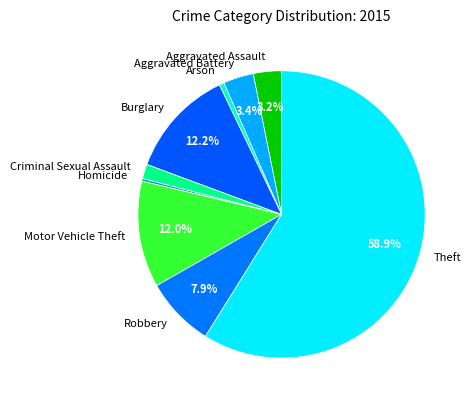

True or false: Theft accounts for 48% of the total.

False